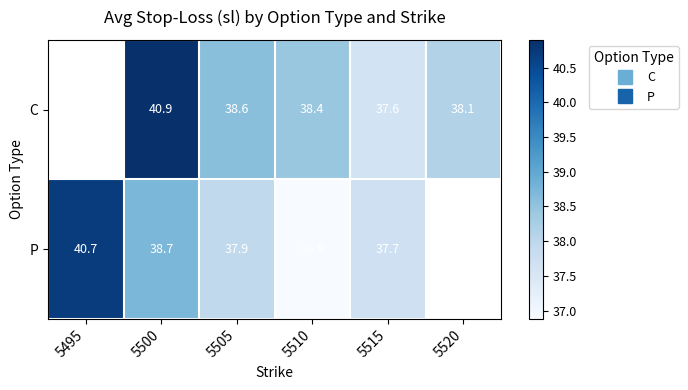

Which series has the largest range (max minus min)?

P